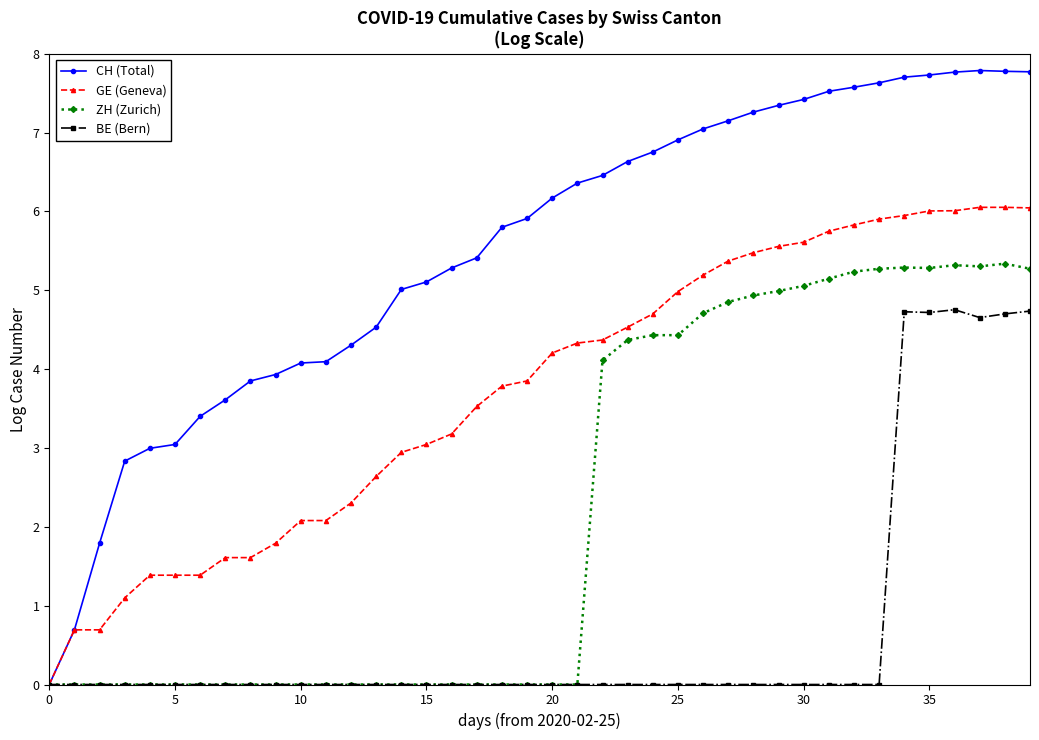

List the series in order of their overall mean, highest first.

CH (Total), GE (Geneva), ZH (Zurich), BE (Bern)